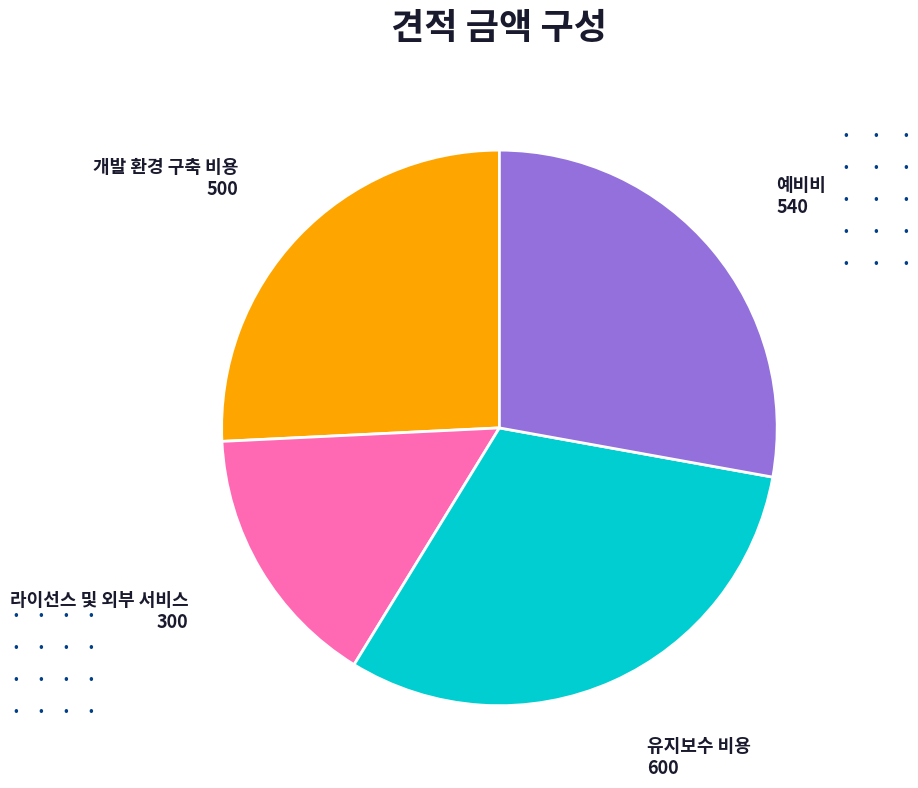

Is there a majority slice in this chart?

No